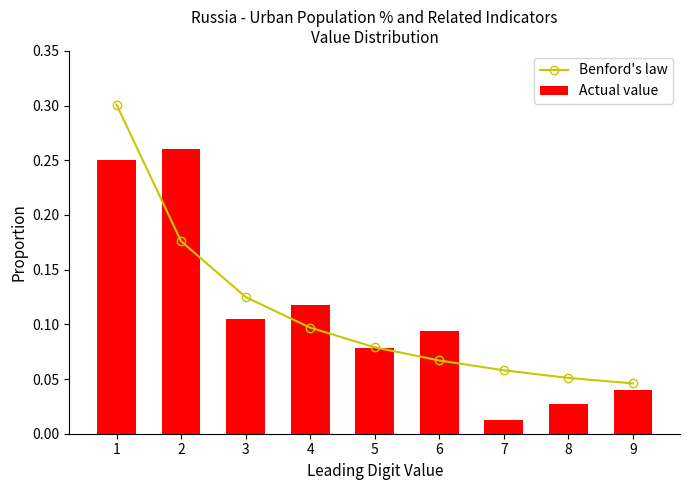

Which series has the largest range (max minus min)?

Benford's law